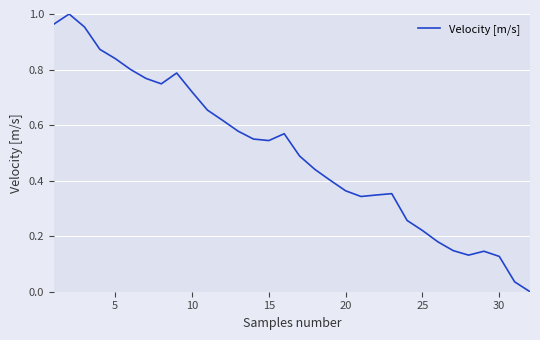

How many distinct data groups are displayed?

1